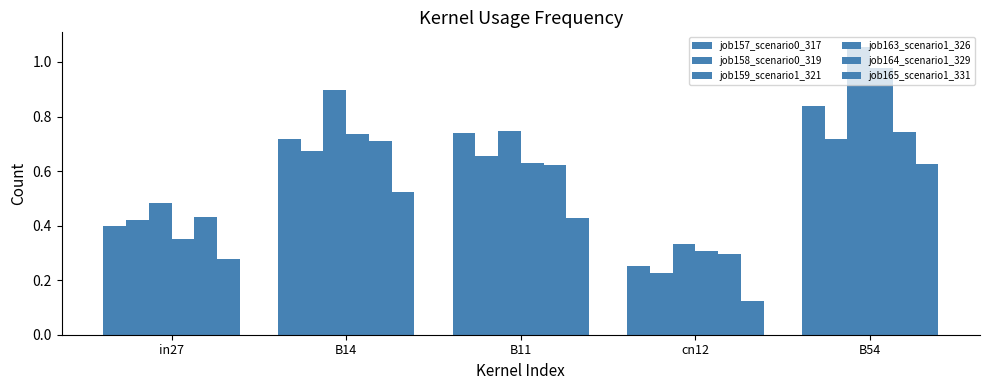

Between in27 and B11, which series saw the biggest shift?

job157_scenario0_317